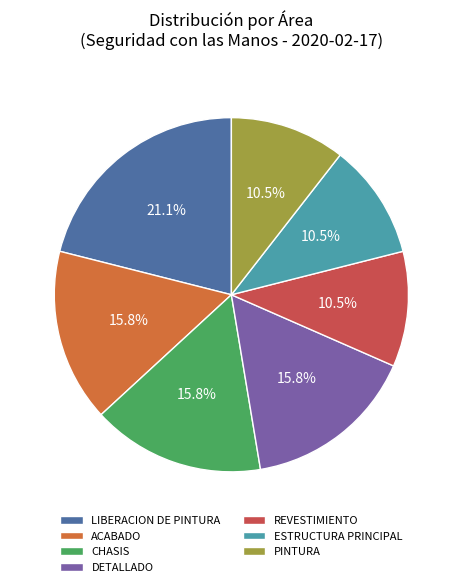

How many segments does this pie chart have?

7